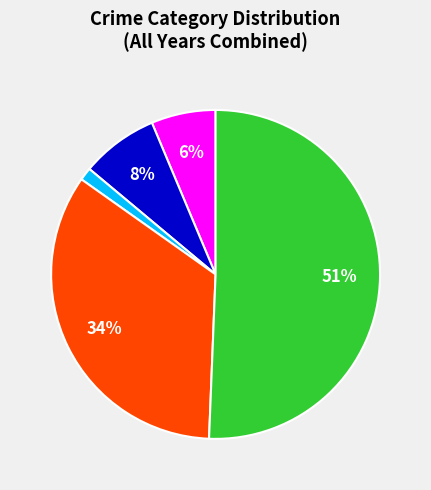

How many slices are in this pie chart?

5